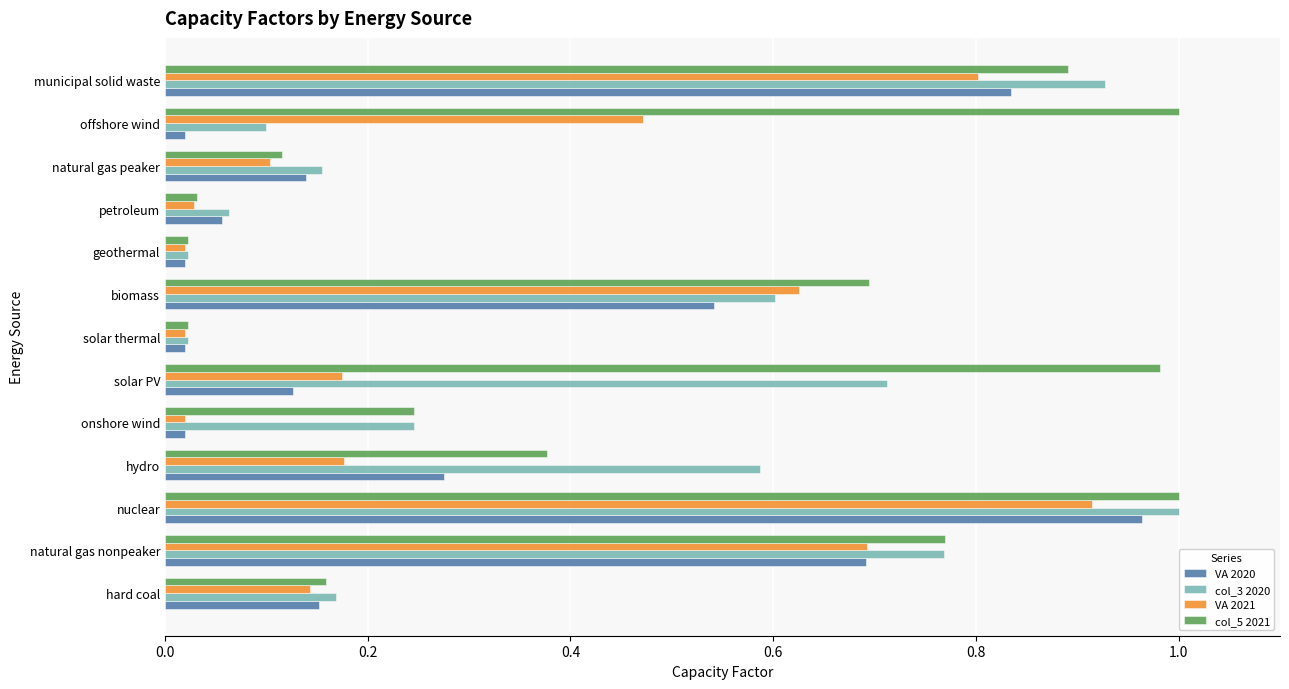

What are all the series names shown in the legend?

VA 2020, col_3 2020, VA 2021, col_5 2021